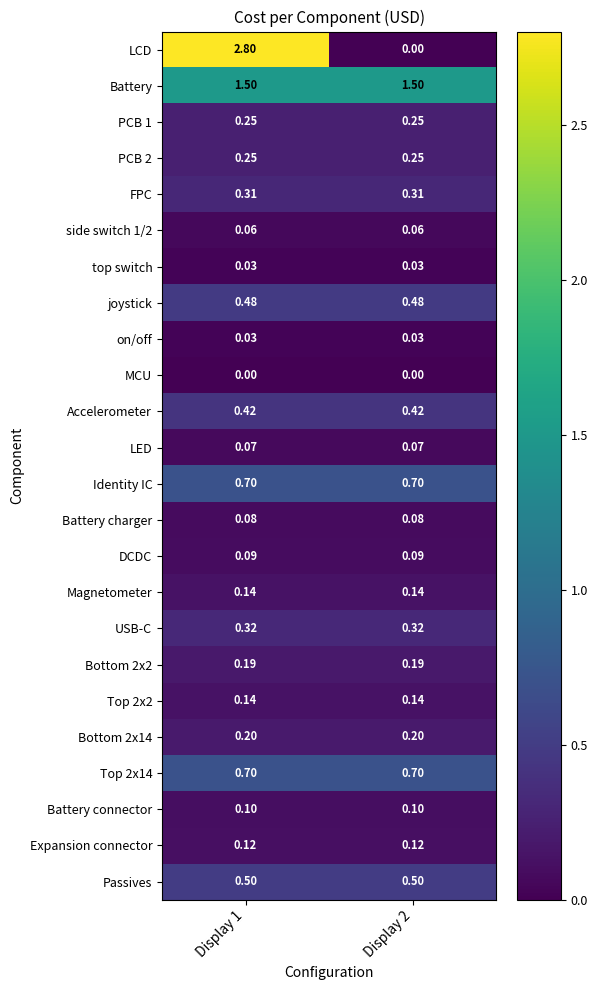

At how many categories does at least one series exceed 1?

2